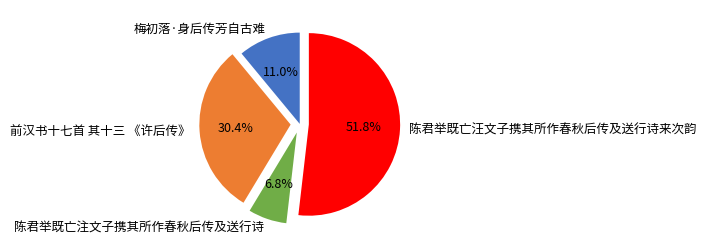

Which slice represents more than half of the pie?

陈君举既亡汪文子携其所作春秋后传及送行诗来次韵